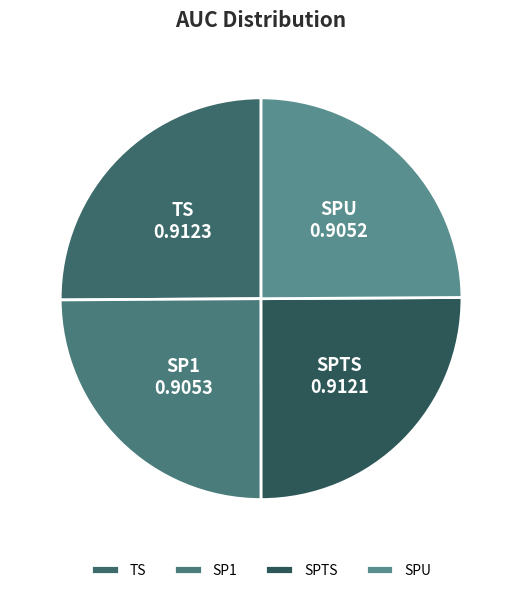

Is it true that TS is 25% of the pie?

True